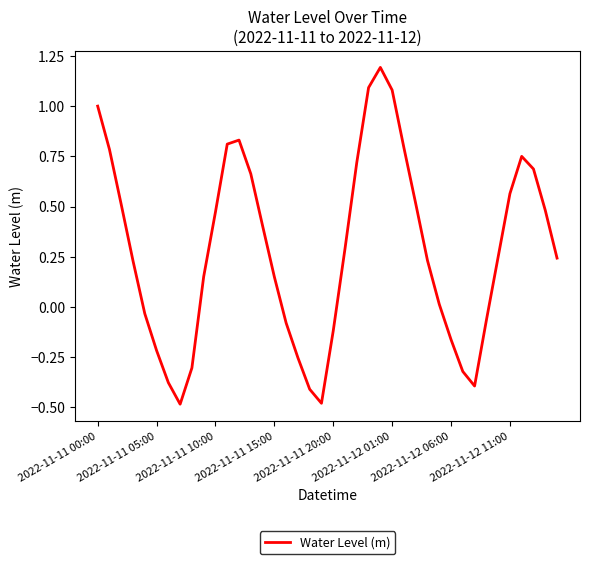

What is the maximum value shown in the chart?

1.2